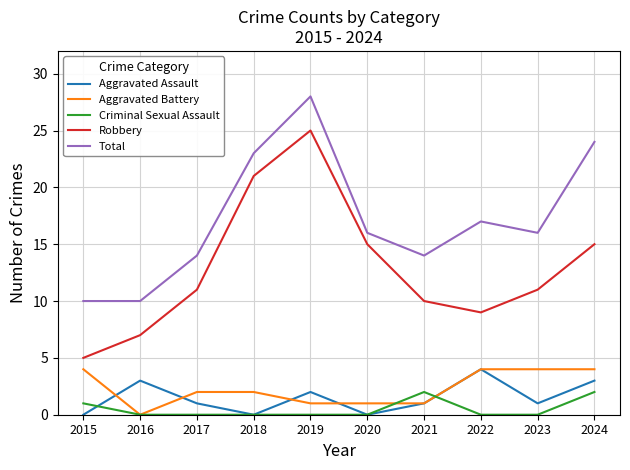

How many Aggravated Assault values are between 0 and 3?

9